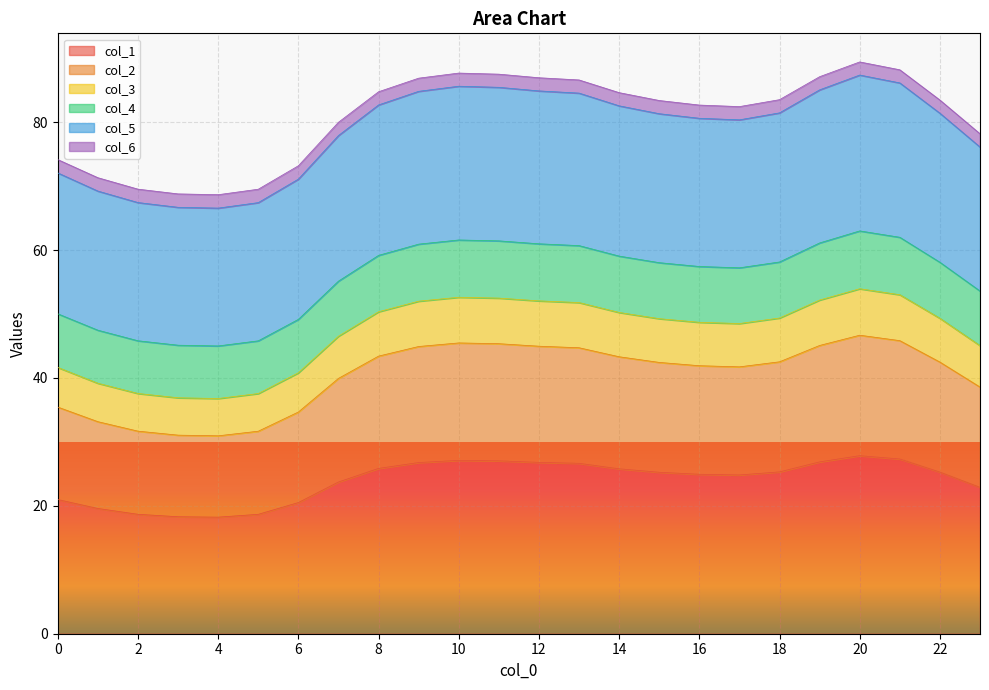

Count the number of categories in the chart.

24